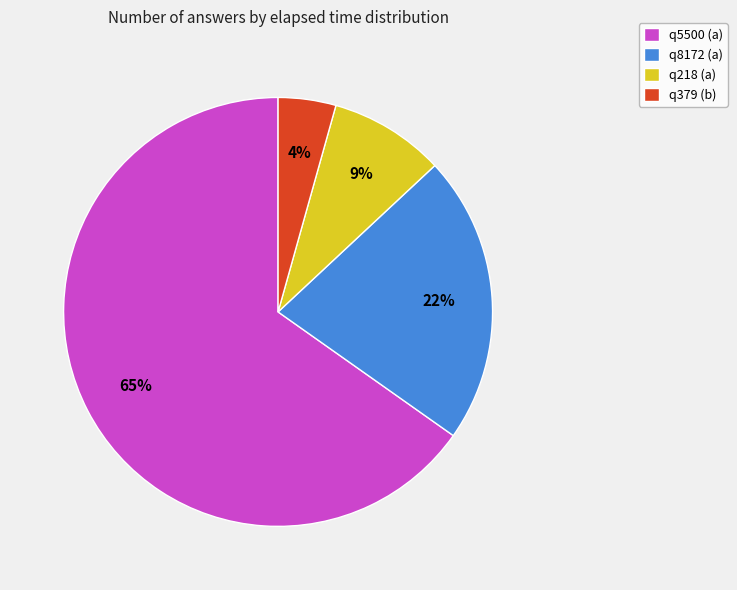

Which has a higher value, q218 (a) or q379 (b)?

q218 (a)